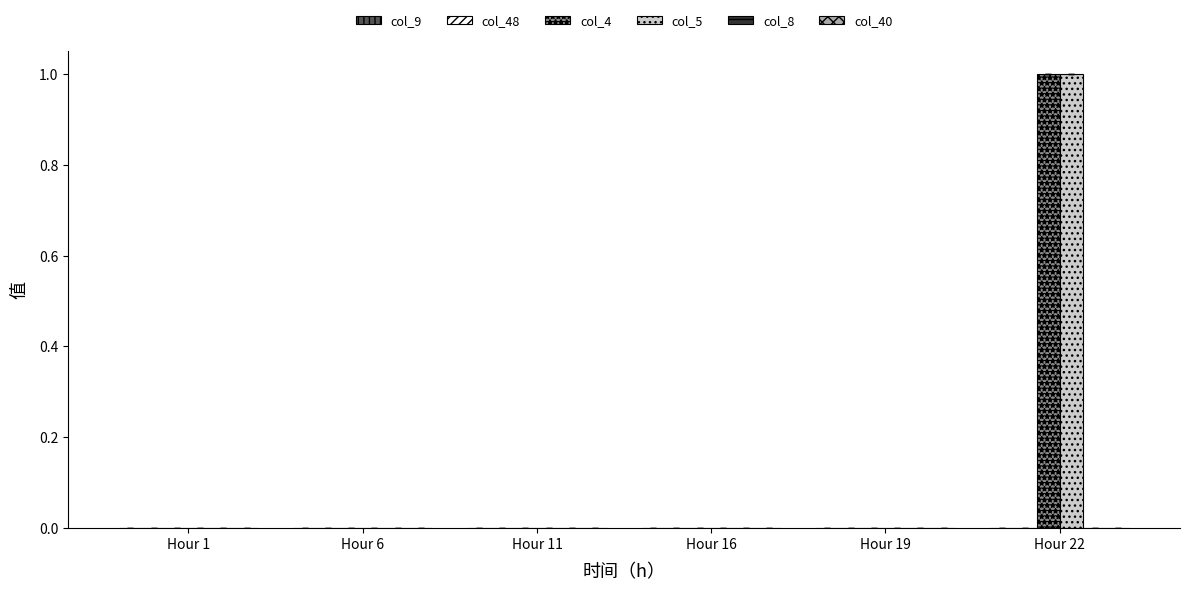

At which category is the sum across all series the highest?

Hour 22